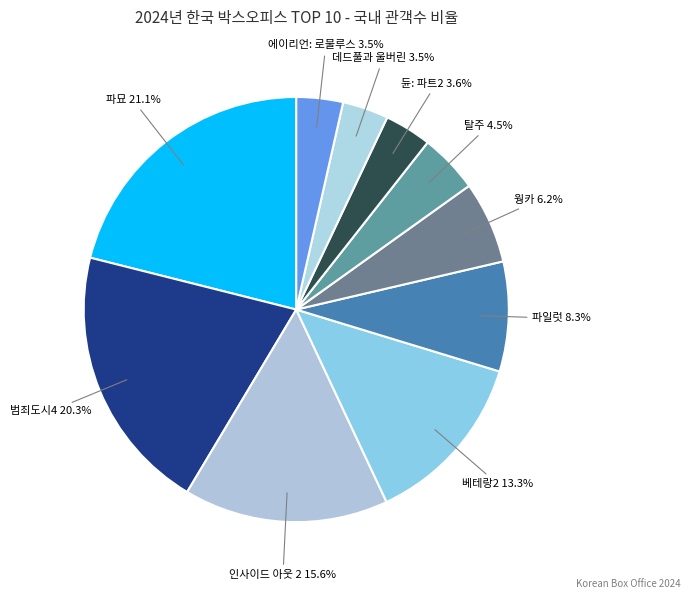

To the nearest percent, what percentage of the pie is 웡카?

6%